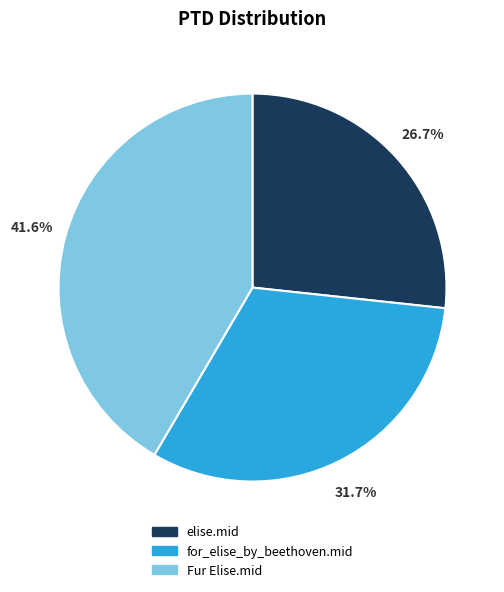

To the nearest percent, what is the combined percentage of Fur Elise.mid and for_elise_by_beethoven.mid?

73%